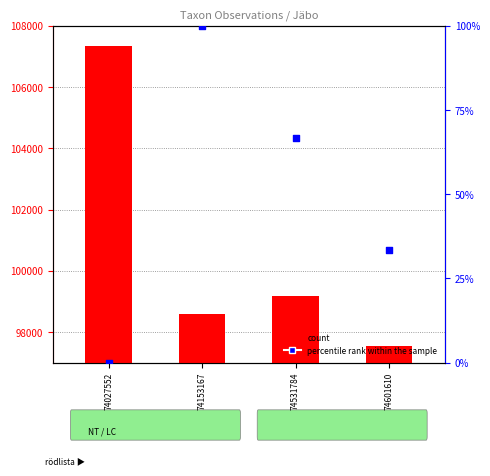

Which series contains the lowest Y value?

percentile rank within the sample